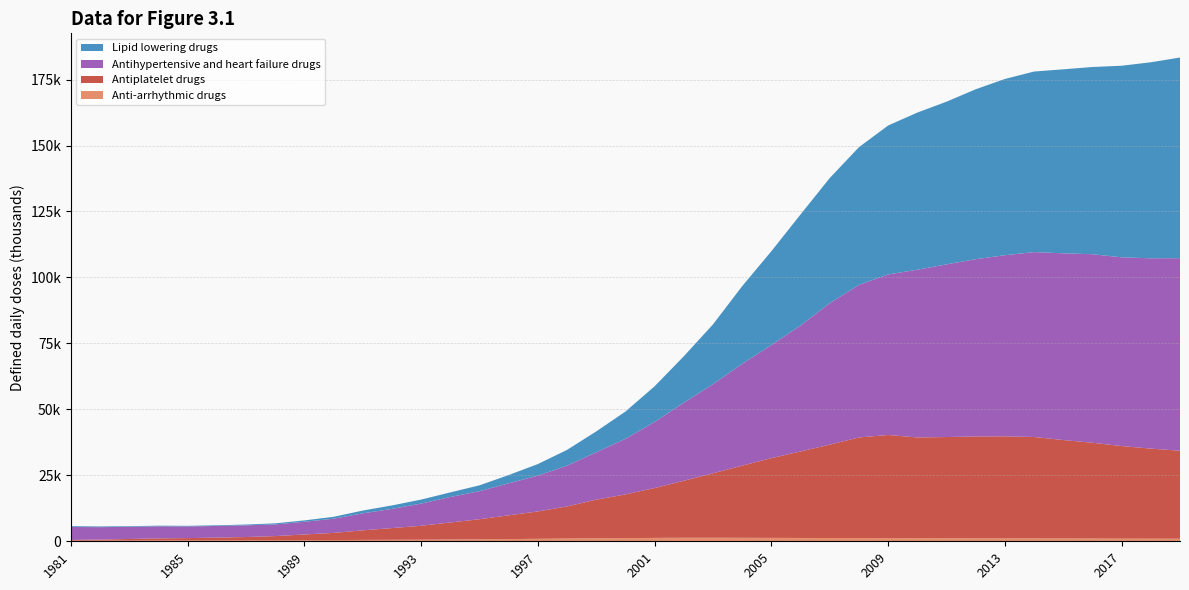

Reading right to left, transcribe all the data shown in this chart.

Anti-arrhythmic drugs: 971.1	987.2	1009.3	1047.6	1061.0	1088.0	1107.2	1129.0	1156.0	1174.0	1188.0	1226.2	1247.0	1265.0	1292.0	1325.0	1343.0	1337.5	1292.0	1213.9	1138.0	1047.4	941.0	840.0	749.6	673.0	614.0	568.0	532.0	459.0	423.0	397.0	388.0	334.0	319.0	330.0	284.0	256.0	232.0
Antiplatelet drugs: 33346.4	34139.8	35082.4	36297.2	37312.0	38443.0	38661.3	38603.0	38351.0	38182.0	39107.0	38124.0	35382.0	32779.0	30218.0	27356.0	24428.0	21601.2	18891.0	16551.5	14642.0	12172.8	10376.1	9002.0	7614.9	6451.0	5264.0	4432.0	3619.0	2715.0	2147.0	1574.0	1224.0	1058.0	893.0	765.0	589.0	407.0	281.0
Antihypertensive and heart failure drugs: 72985.7	72128.2	71531.0	71453.3	70774.0	70071.0	68651.9	67184.0	65449.0	63571.0	60838.0	57822.5	53634.0	47742.0	42865.0	38580.0	33788.0	29590.7	25047.0	21074.8	17942.0	15450.0	13562.3	12125.0	10631.3	9668.1	8412.4	7281.1	6431.2	5371.1	4823.5	4419.4	4442.0	4423.7	4402.8	4581.0	4602.5	4698.8	4911.5
Lipid lowering drugs: 76044.3	74289.2	72612.4	70957.1	69731.0	68436.0	66795.4	64399.0	61649.0	59550.0	56452.0	52189.5	47412.0	42098.0	35568.0	29444.0	22655.0	17603.9	13523.0	10331.0	7926.0	5981.5	4397.5	3138.0	2215.9	1742.0	1515.0	1308.0	1066.0	735.0	522.0	413.0	294.0	247.0	244.0	242.0	243.0	267.0	295.0